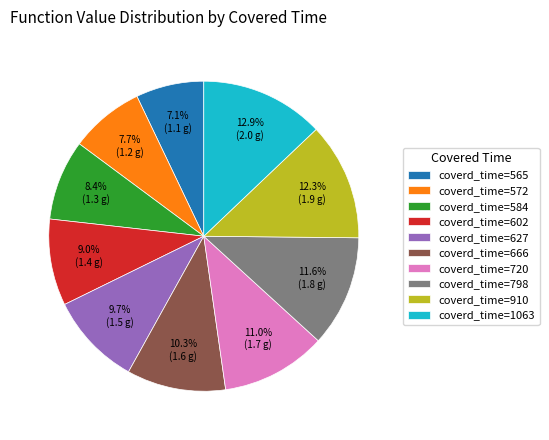

Rank the categories by value from highest to lowest.

coverd_time=1063, coverd_time=910, coverd_time=798, coverd_time=720, coverd_time=666, coverd_time=627, coverd_time=602, coverd_time=584, coverd_time=572, coverd_time=565